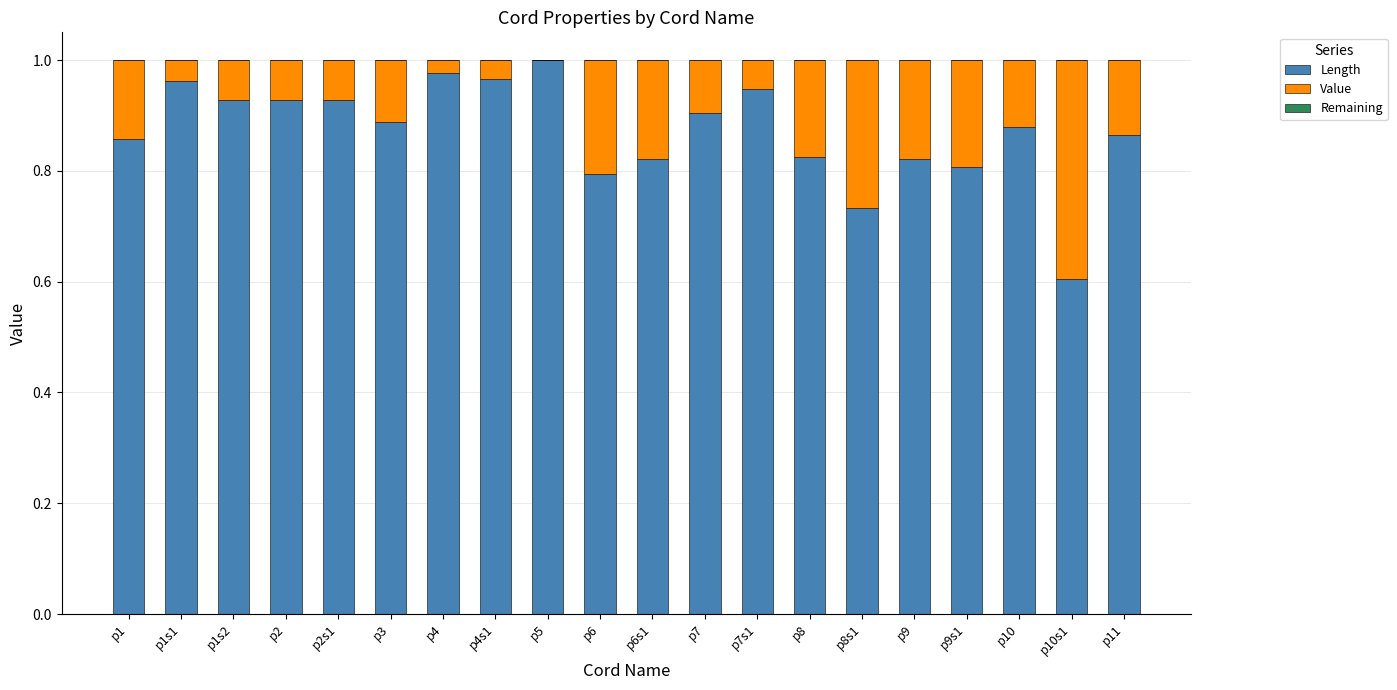

Which category has the highest value in the Length series?

p5